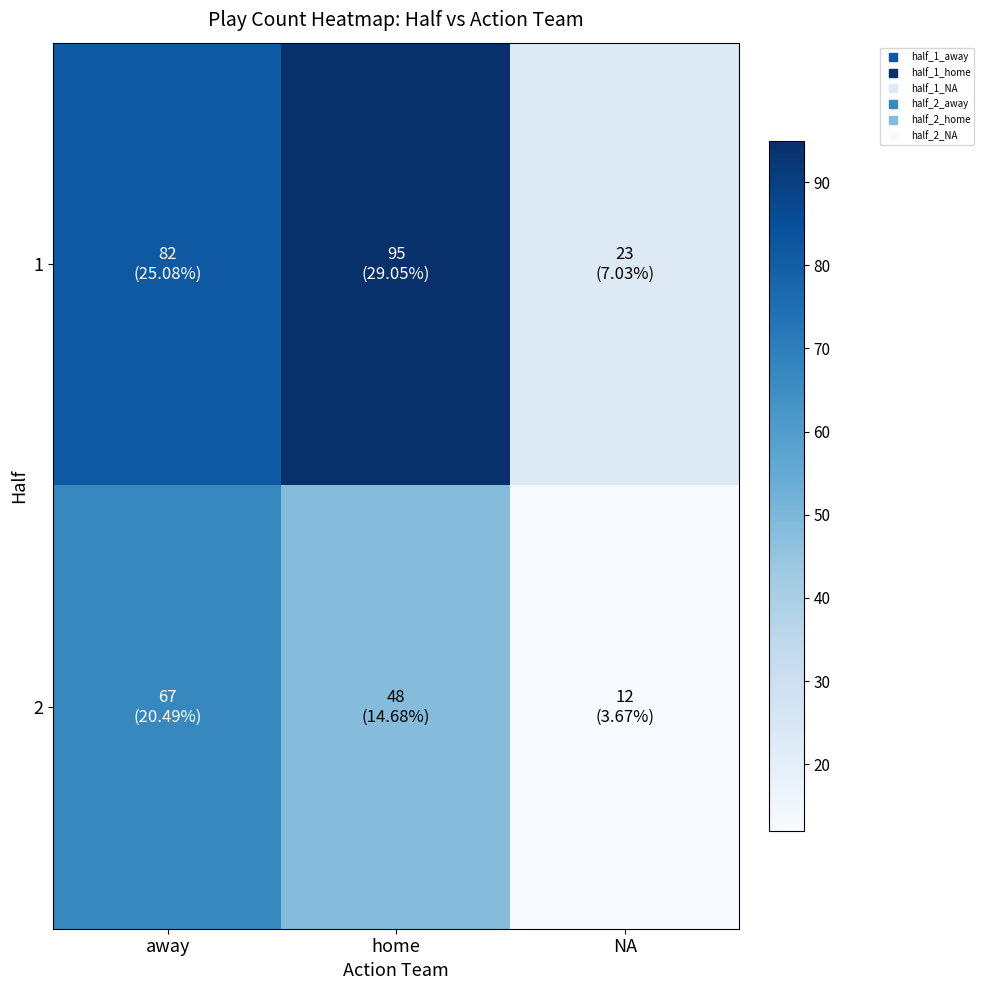

Which has a higher value, home or away?

home